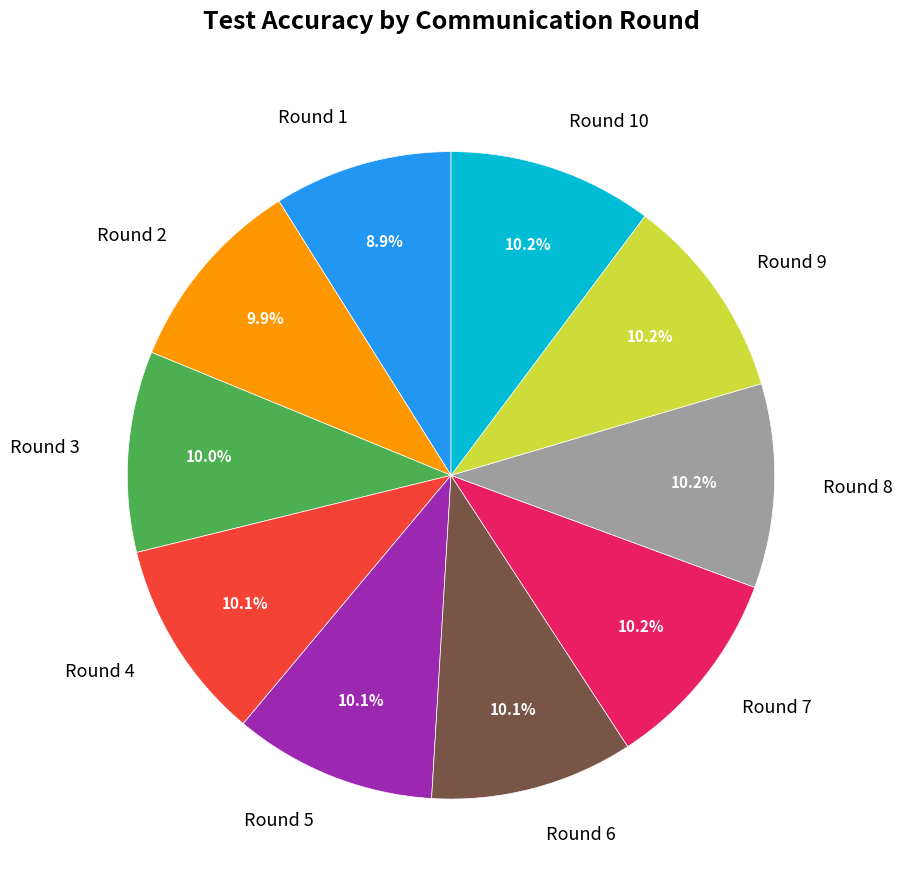

Which category has the smallest portion of the pie?

Round 1